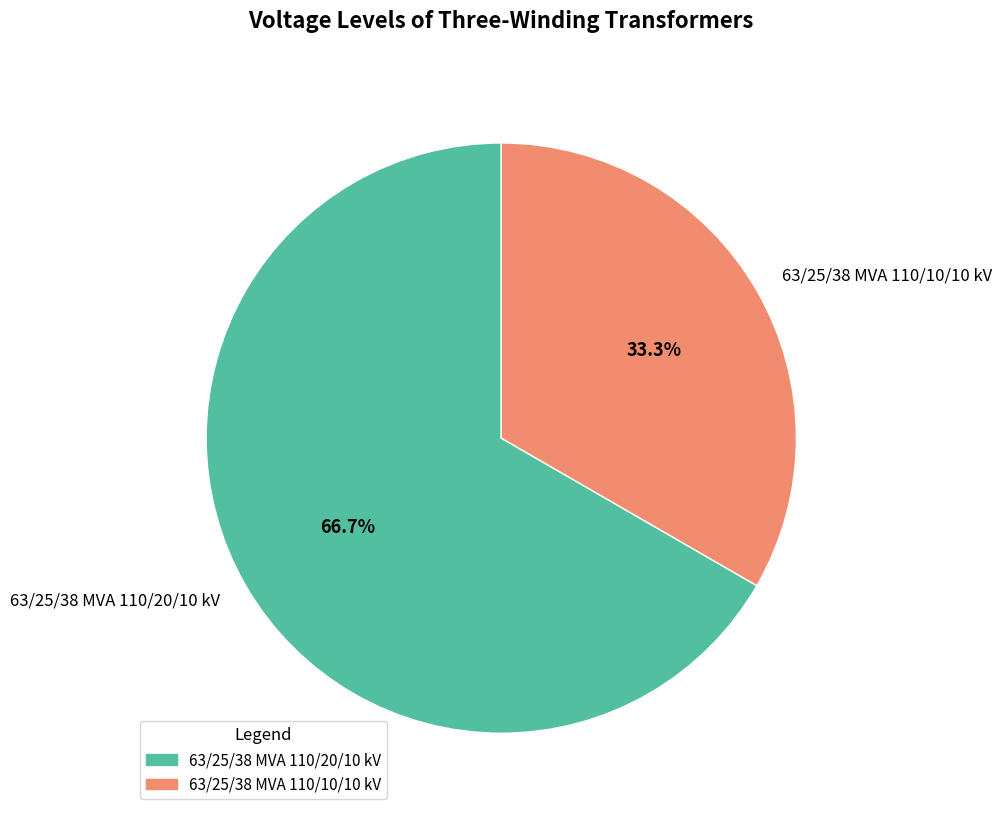

To the nearest percent, what is the difference between the 63/25/38 MVA 110/20/10 kV and 63/25/38 MVA 110/10/10 kV slice percentages?

33%